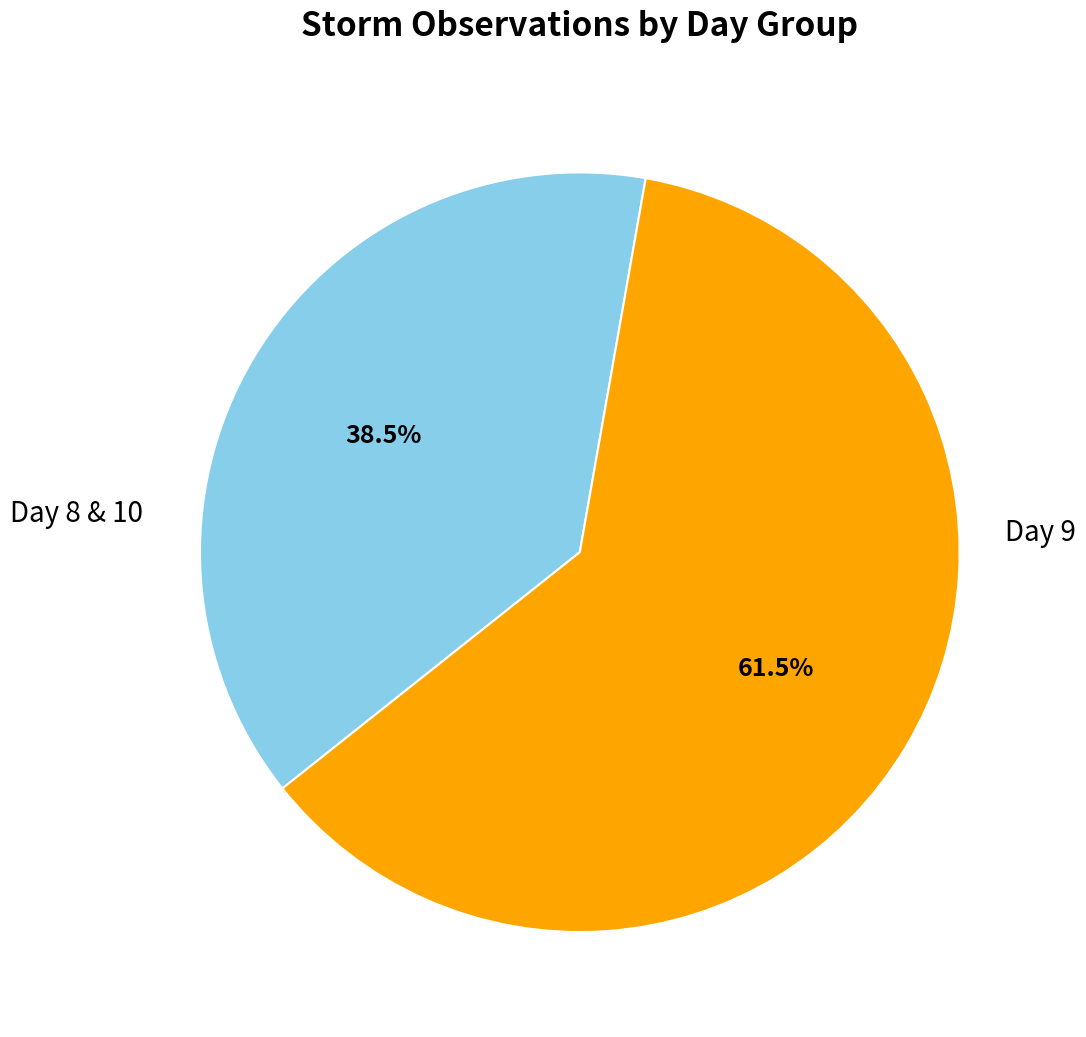

Which slice is the smallest?

Day 8 & 10